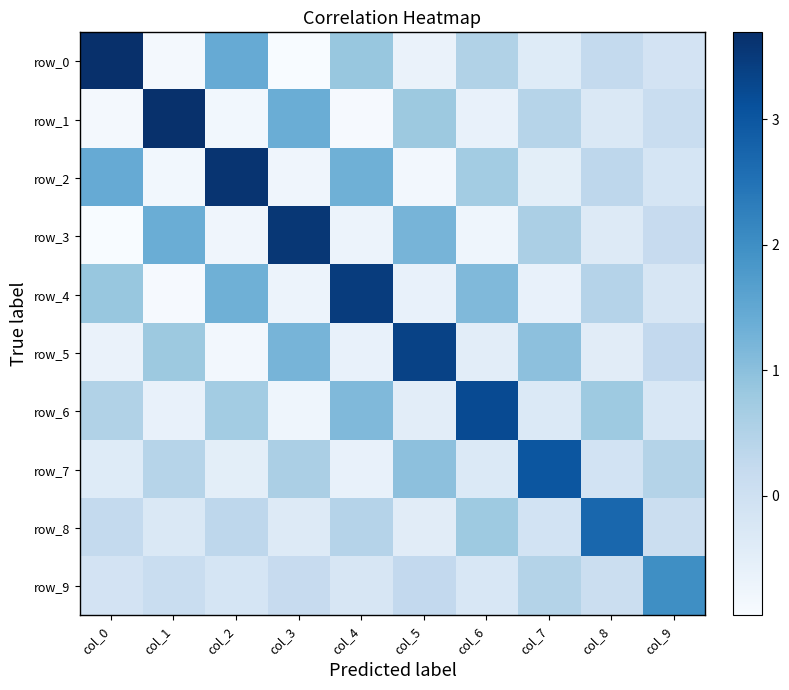

At col_8, list the series in order from largest to smallest.

row_8, row_6, row_4, row_2, row_0, row_9, row_7, row_1, row_3, row_5